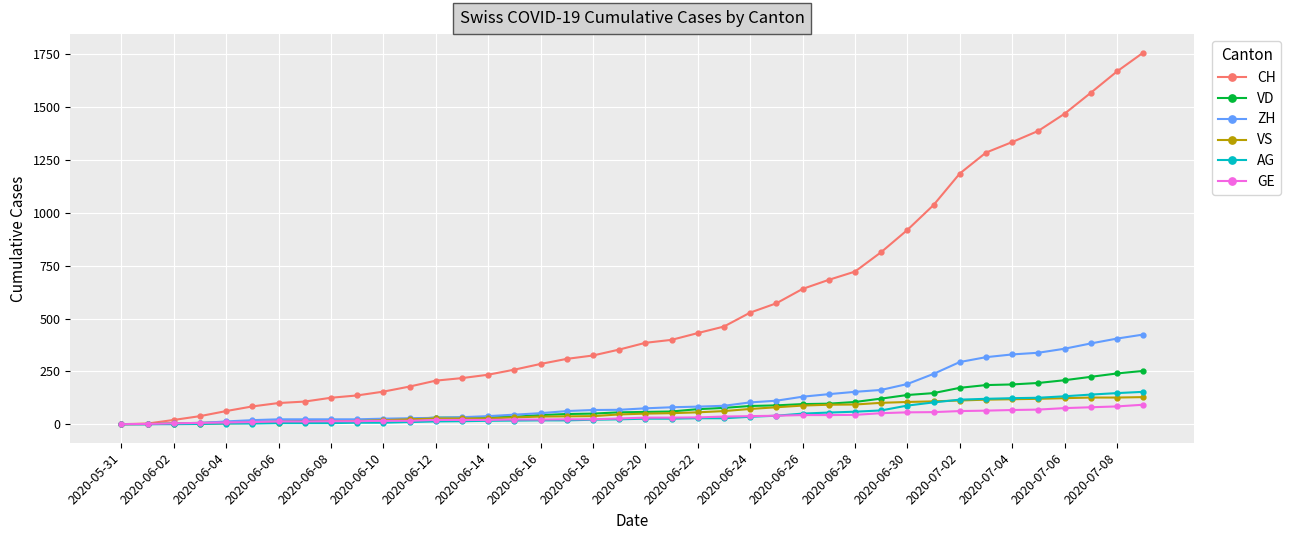

At how many categories does at least one series exceed 1015?

9